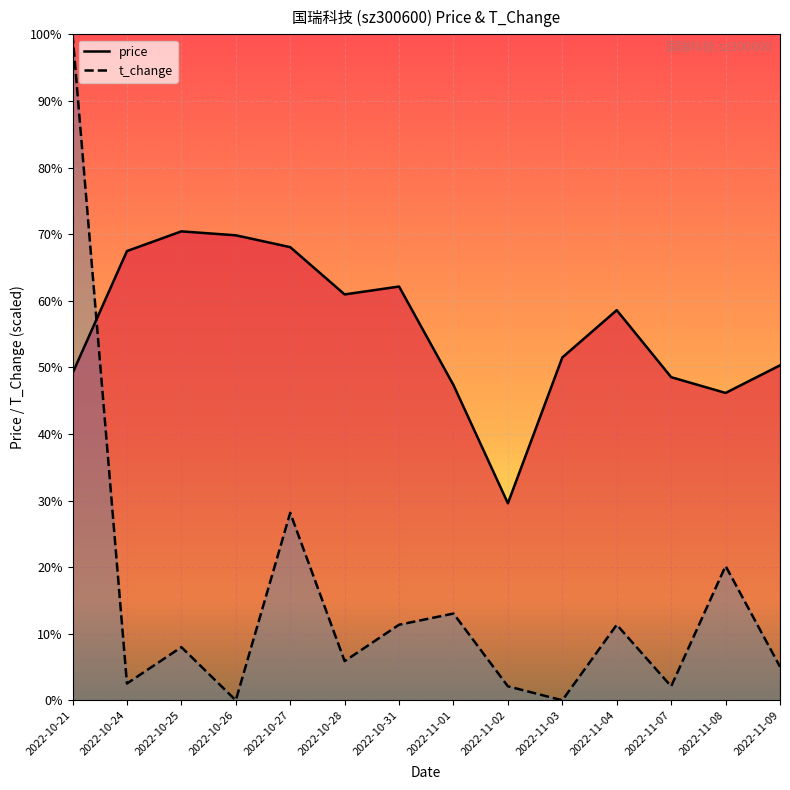

Is it true that price equals 8.7 at 2022-10-25?

True